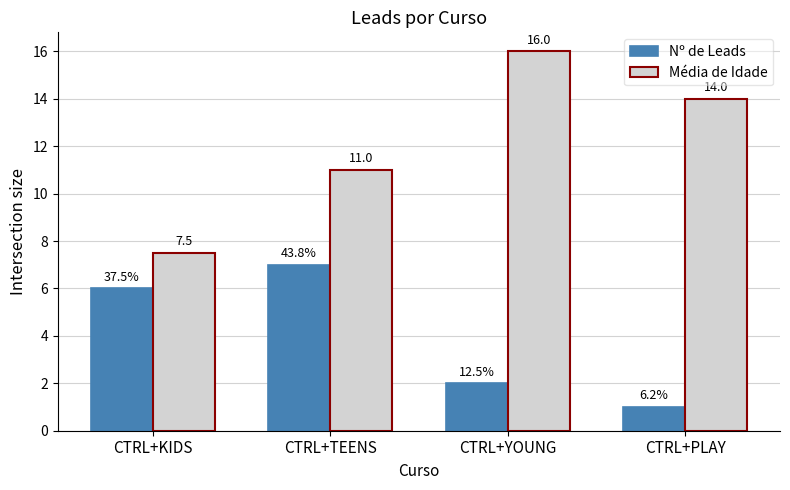

What is the approximate value of Nº de Leads at CTRL+YOUNG?

2.0